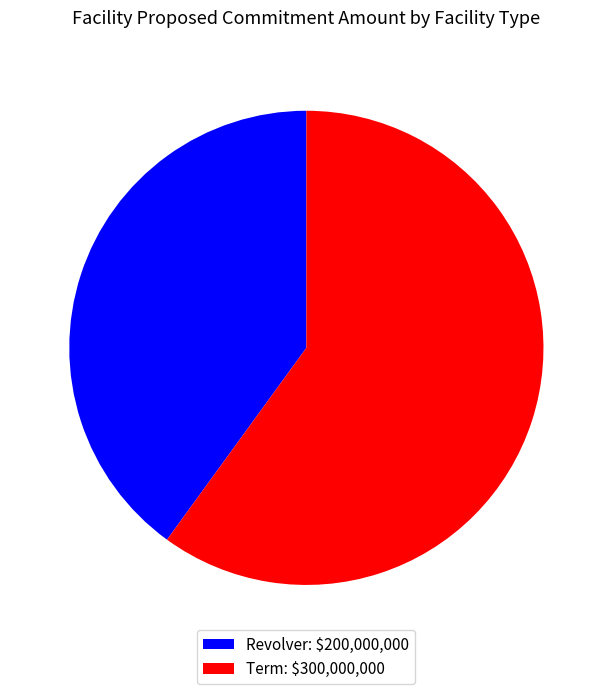

What is the largest slice in the pie chart?

Term: $300,000,000